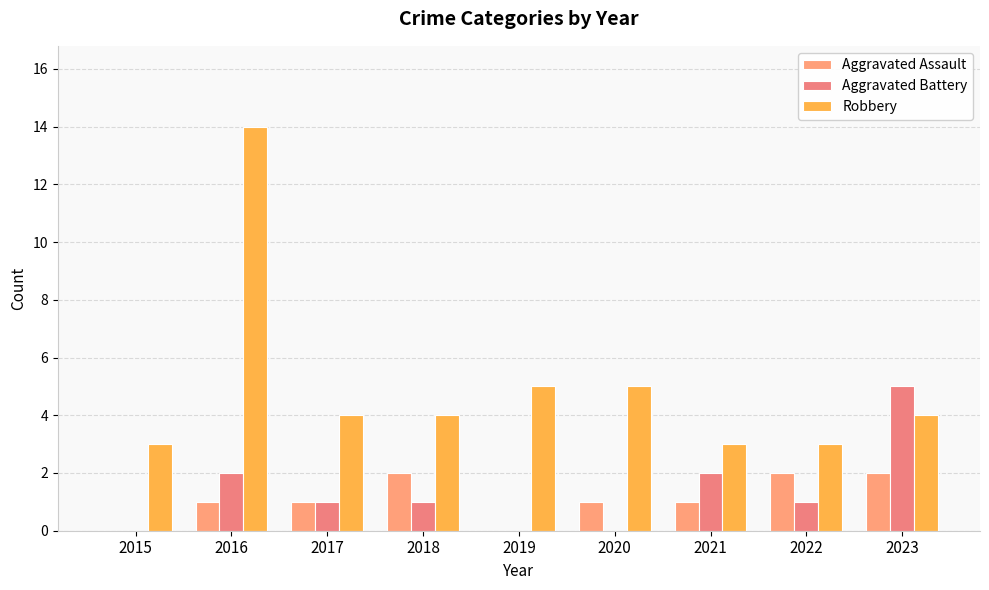

Which series has the largest total across all categories?

Robbery